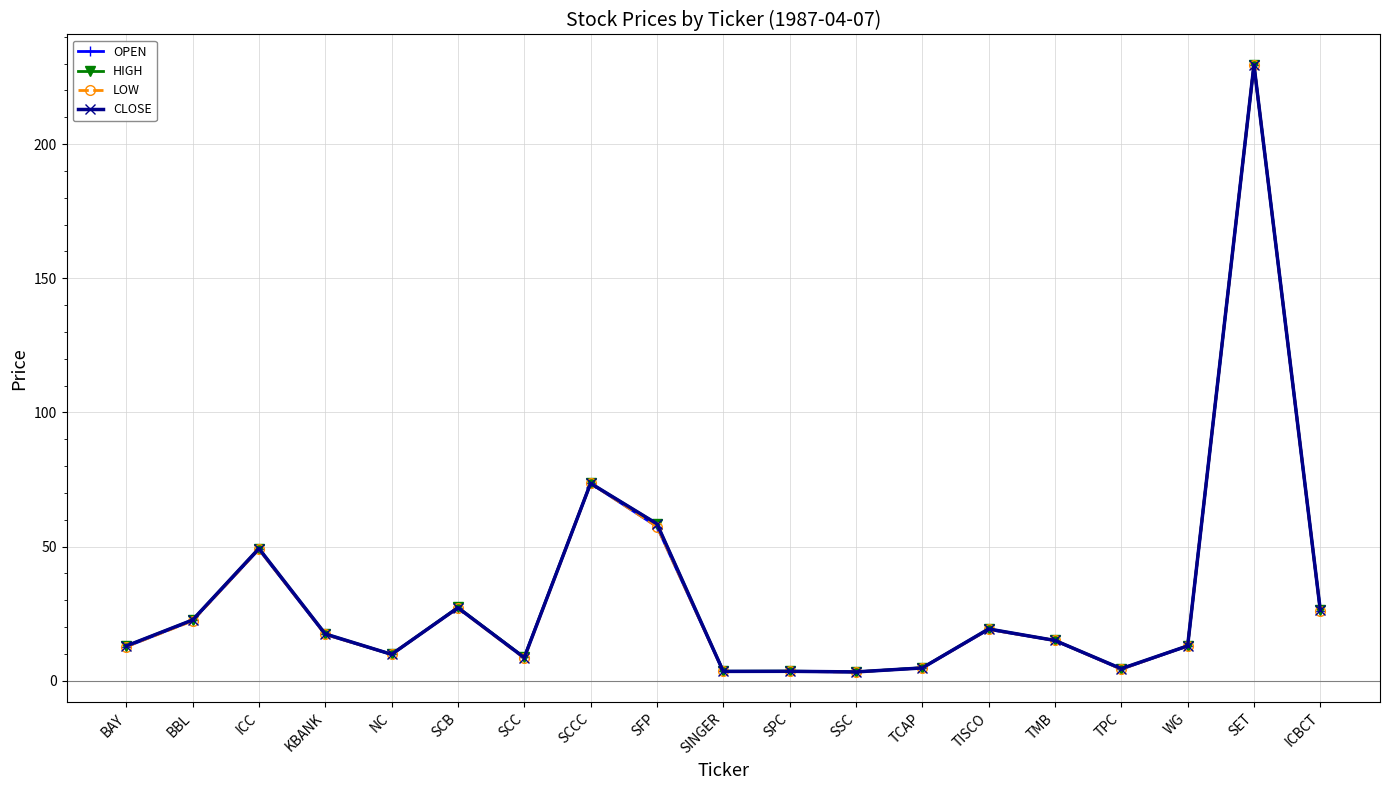

What is the value of the CLOSE point at the 11th from the left?

3.5